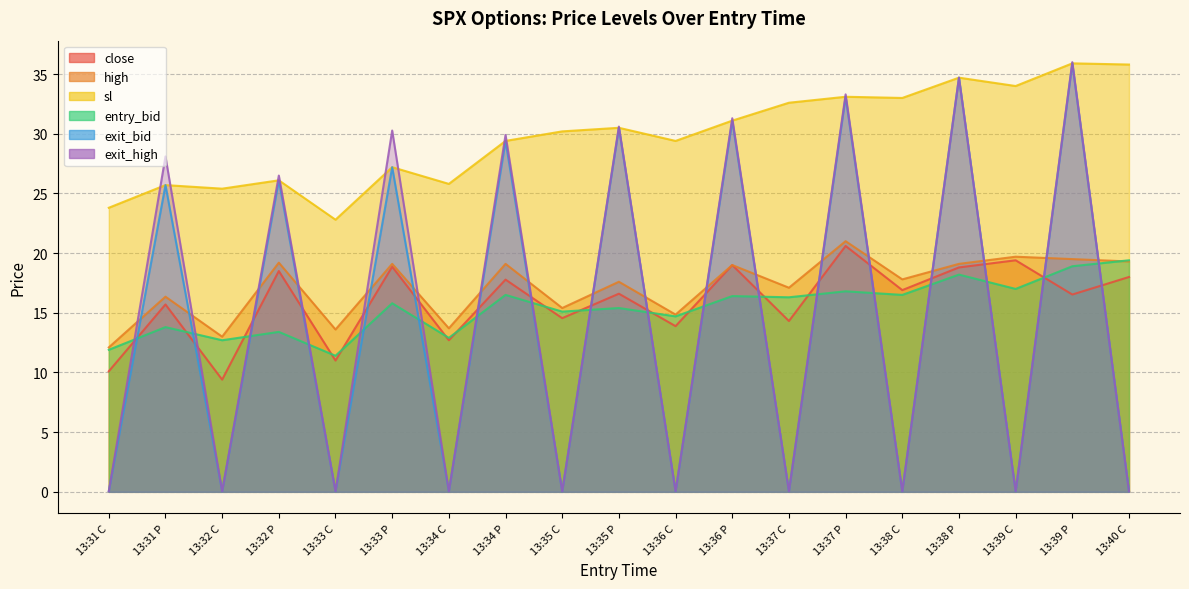

True or false: sl has a value of 52.4 at 13:35 P.

False